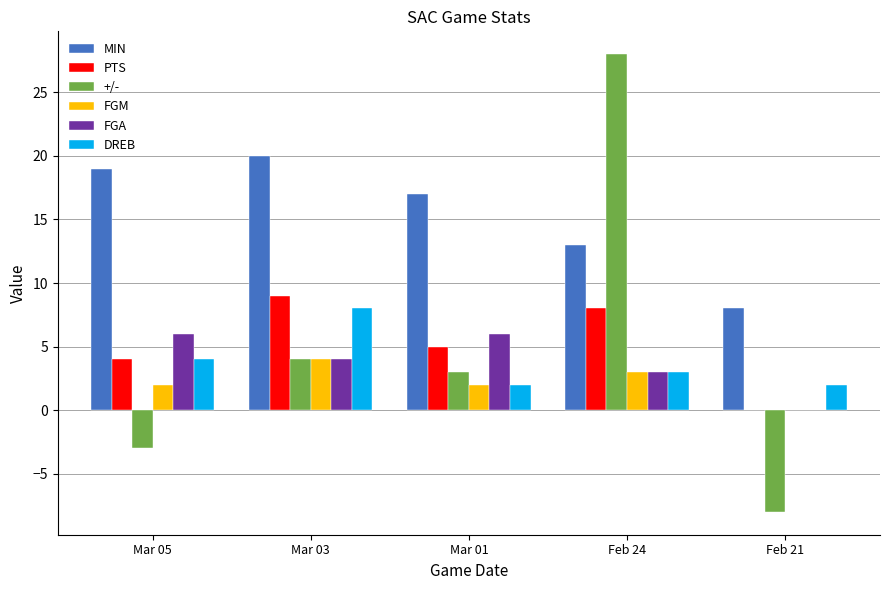

Where is +/- nearest to the value 10?

Mar 03